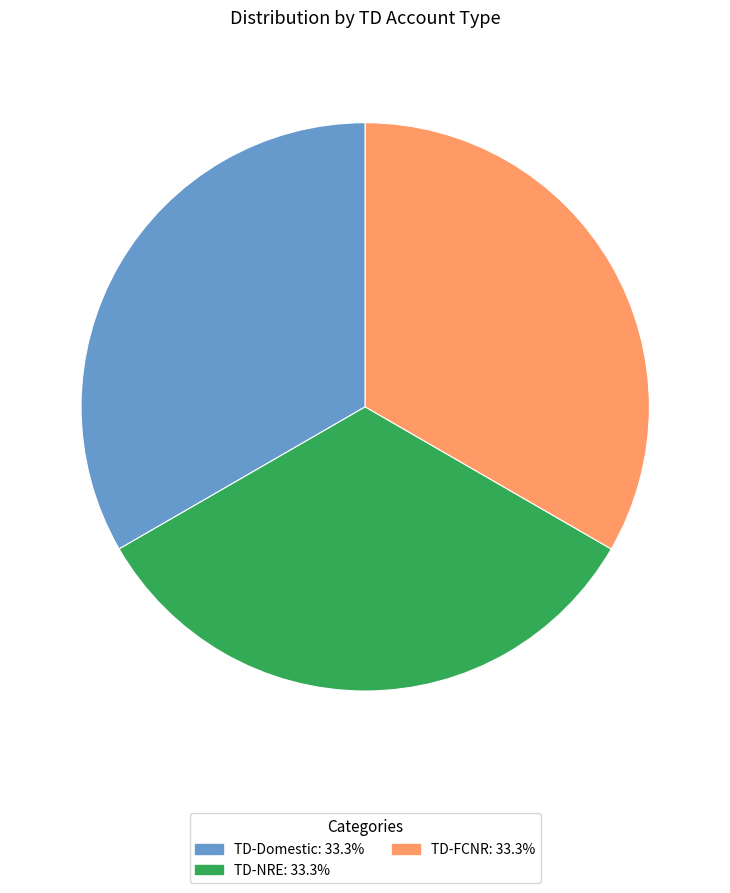

Is TD-FCNR the majority of the pie?

No